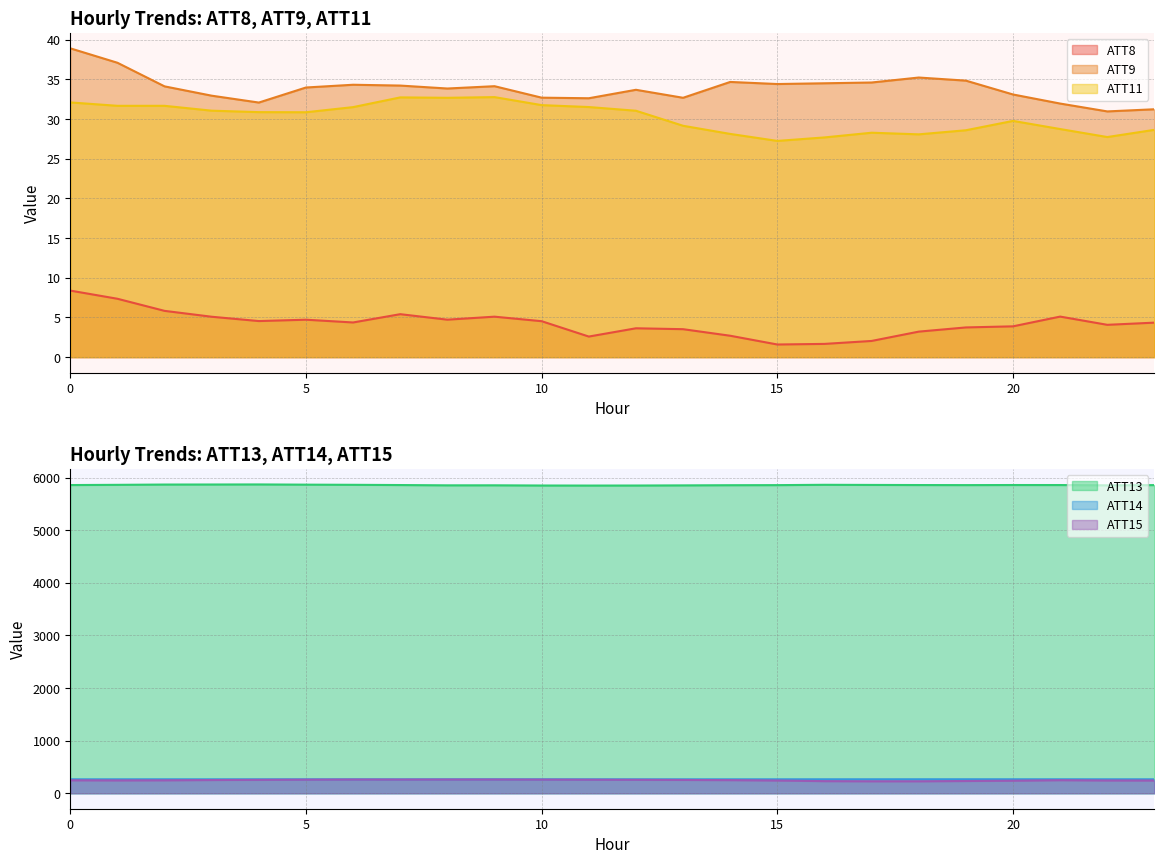

How many data points in ATT9 are less than 34?

12